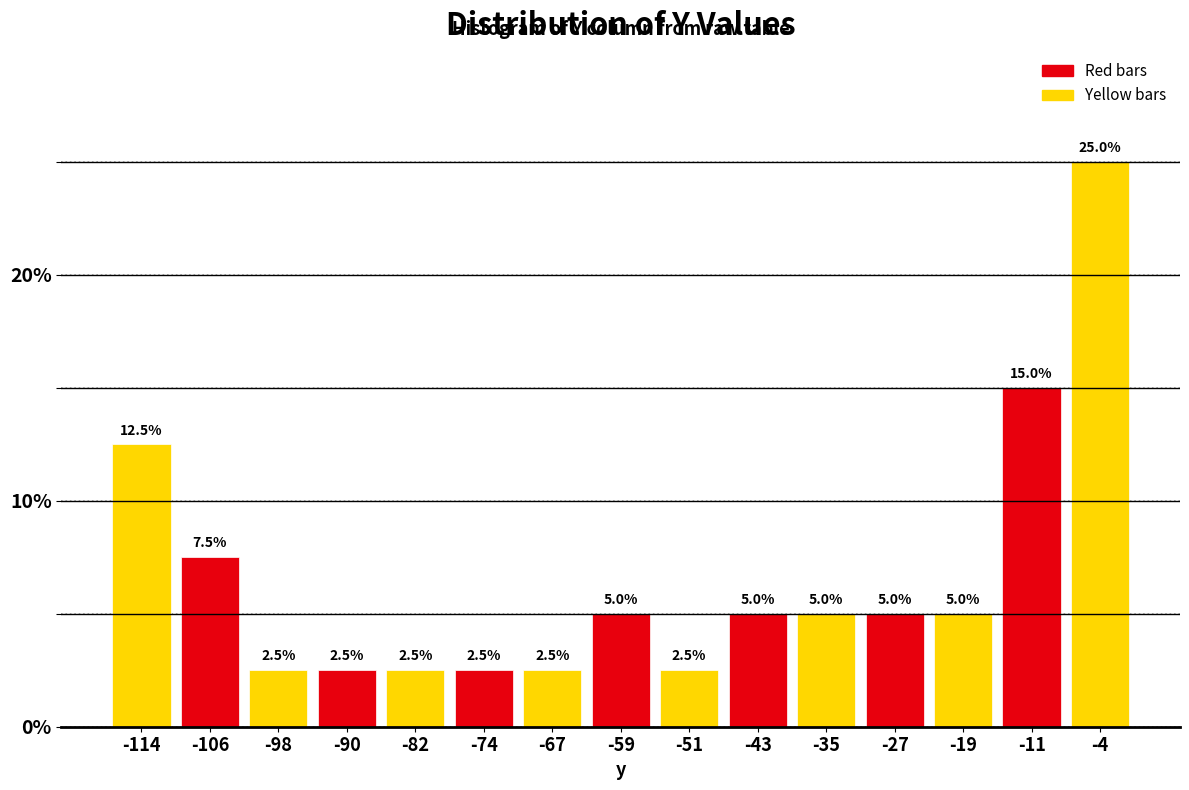

Which range on the x-axis has the tallest bar?

-7 to 0